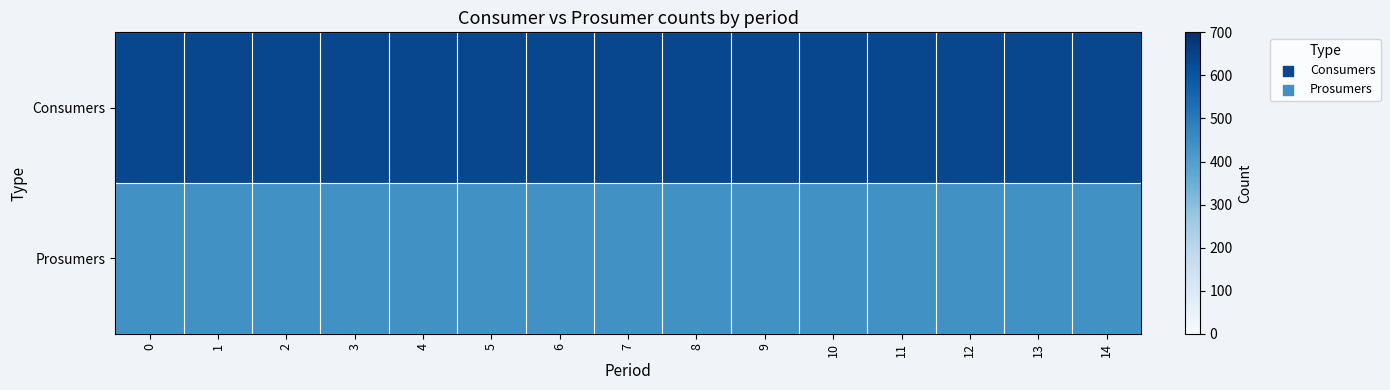

List the series in order of their overall mean, highest first.

Consumers, Prosumers